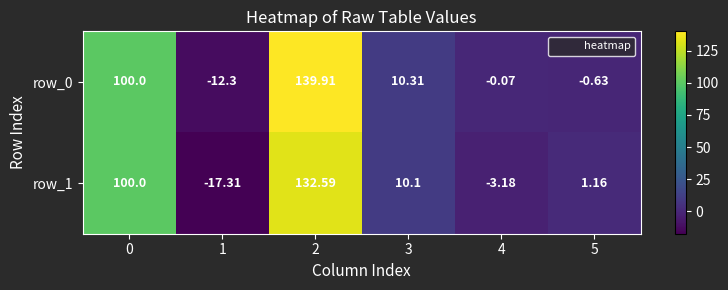

Is the value of row_1 at 1 greater than the value of row_0 at 2?

No